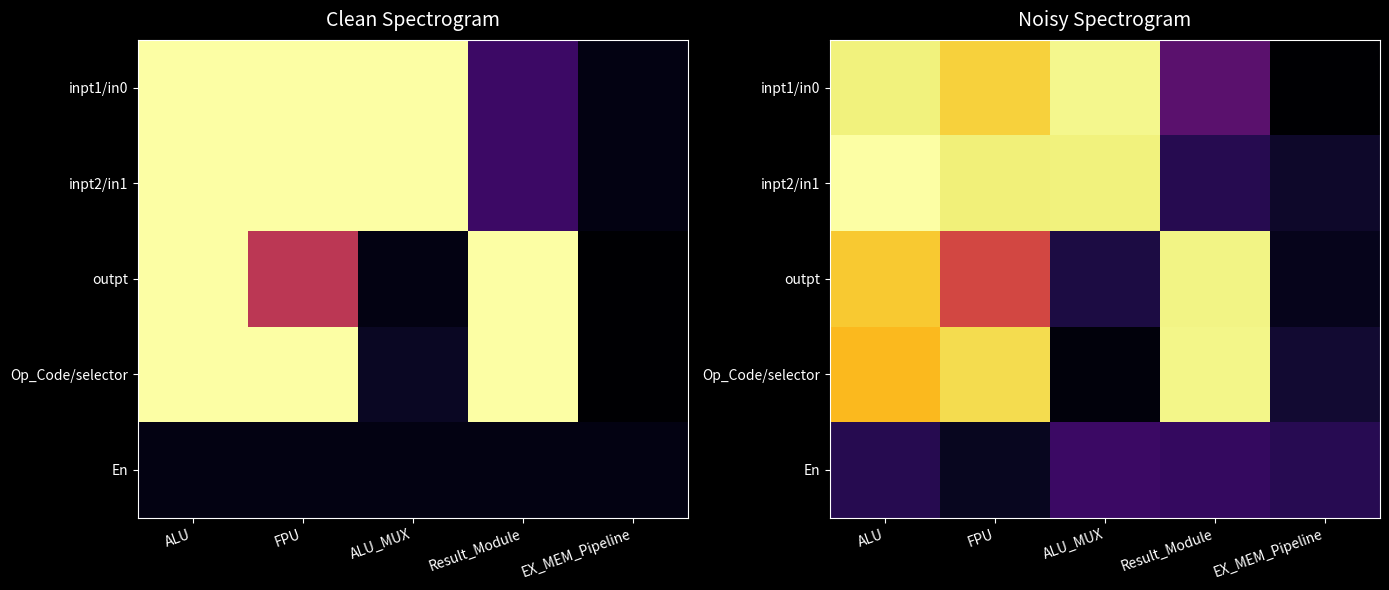

What is the spread (max minus min) of values at FPU?

34.3